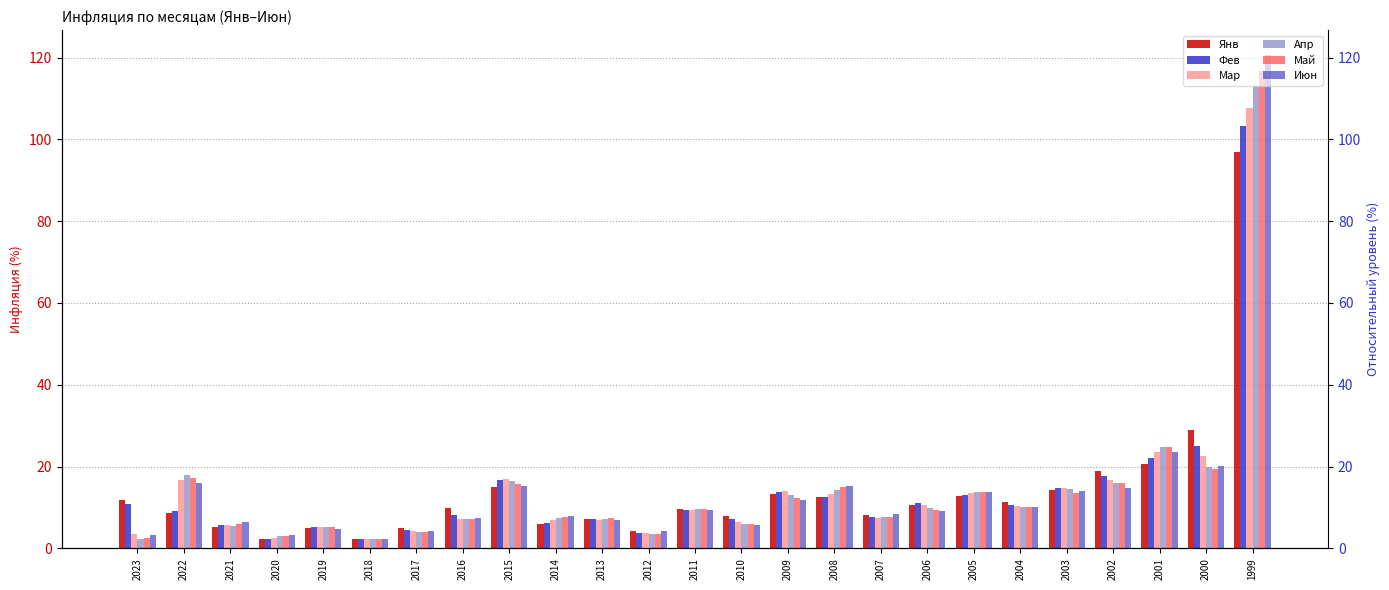

What is the difference between the Фев values at 2009 and 2013?

6.6